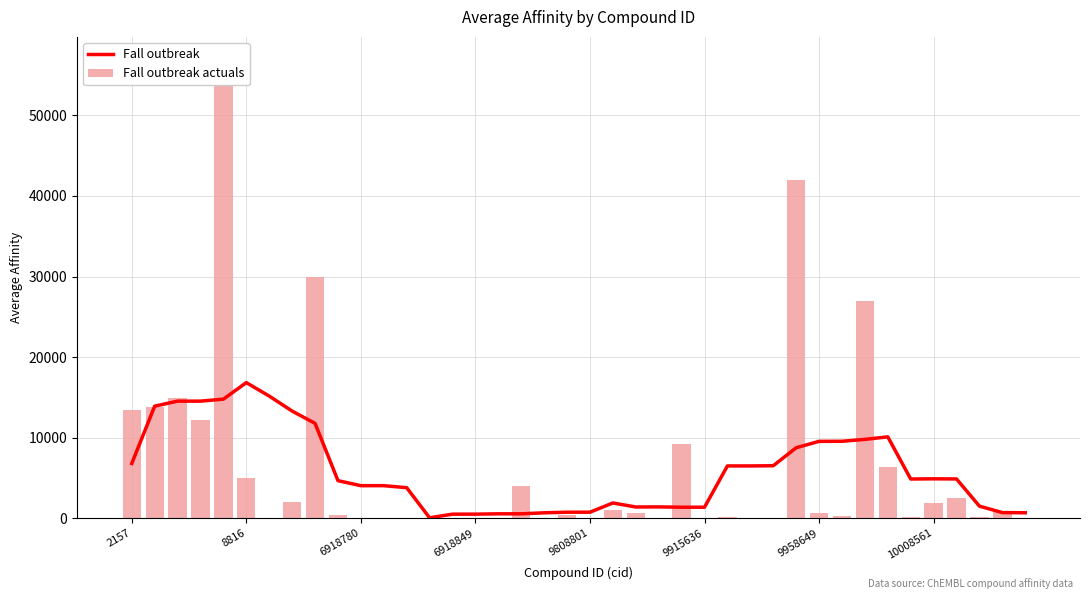

List the series in order of their peak value, highest first.

Fall outbreak actuals, Fall outbreak